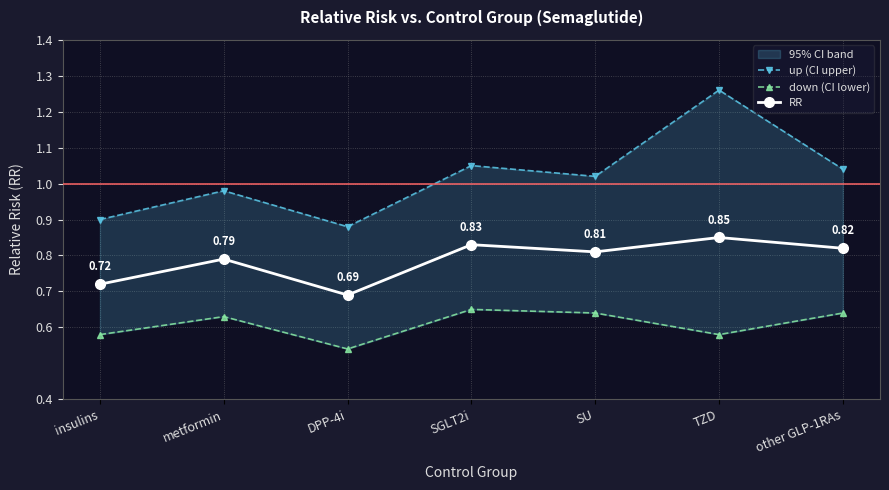

Which series has the widest spread of values?

up (CI upper)